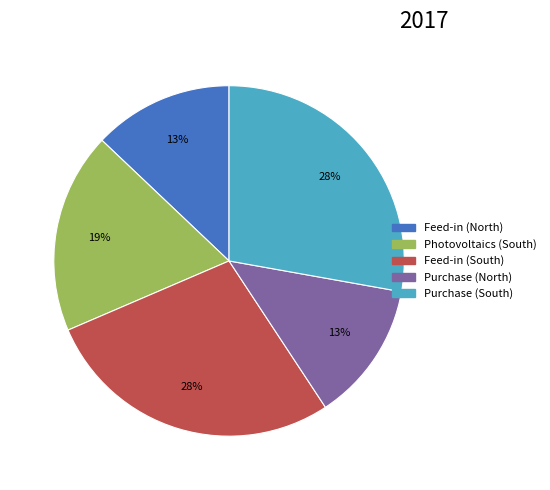

How many slices are in this pie chart?

5